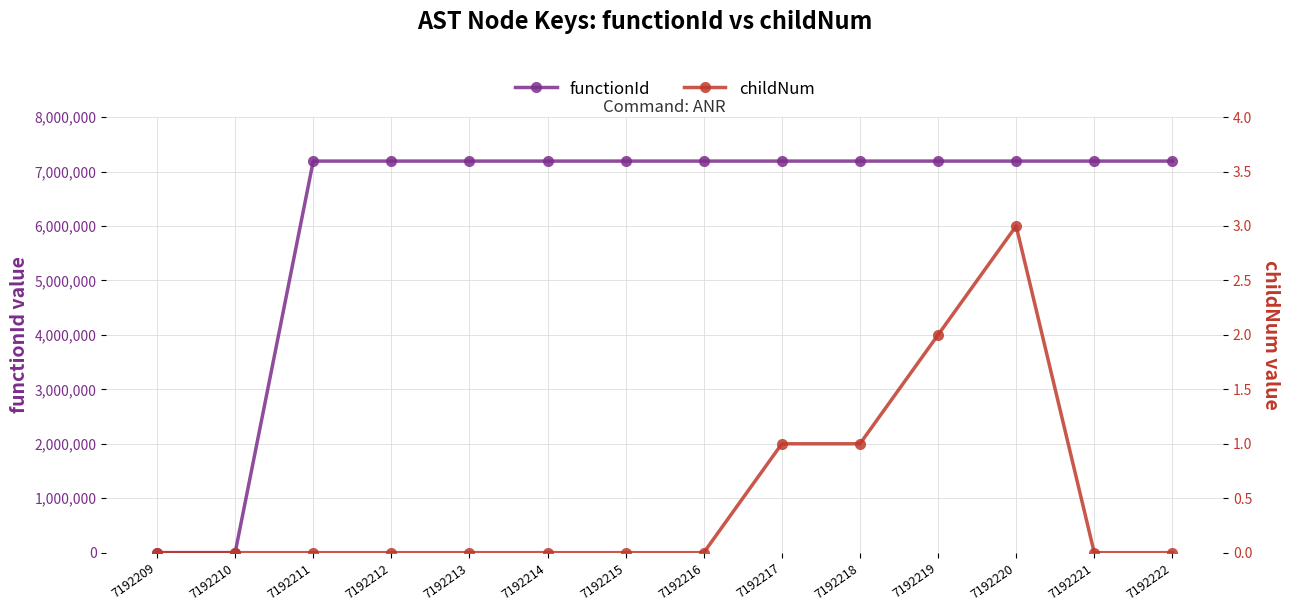

Which series has the largest total across all categories?

functionId